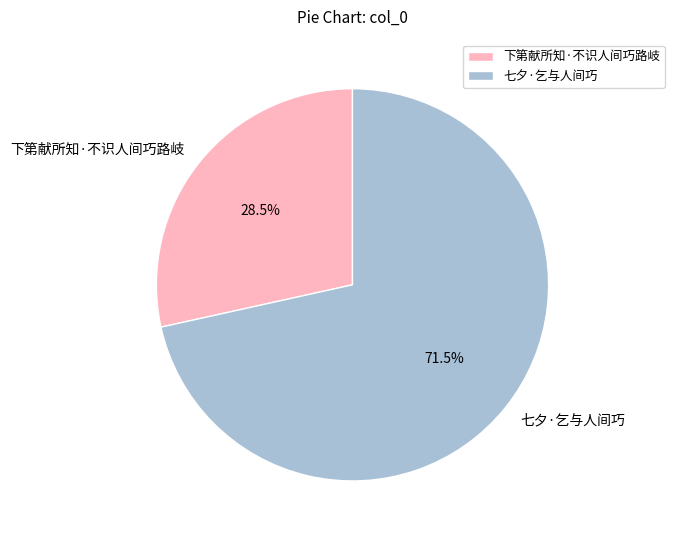

Which has a higher value, 七夕·乞与人间巧 or 下第献所知·不识人间巧路岐?

七夕·乞与人间巧